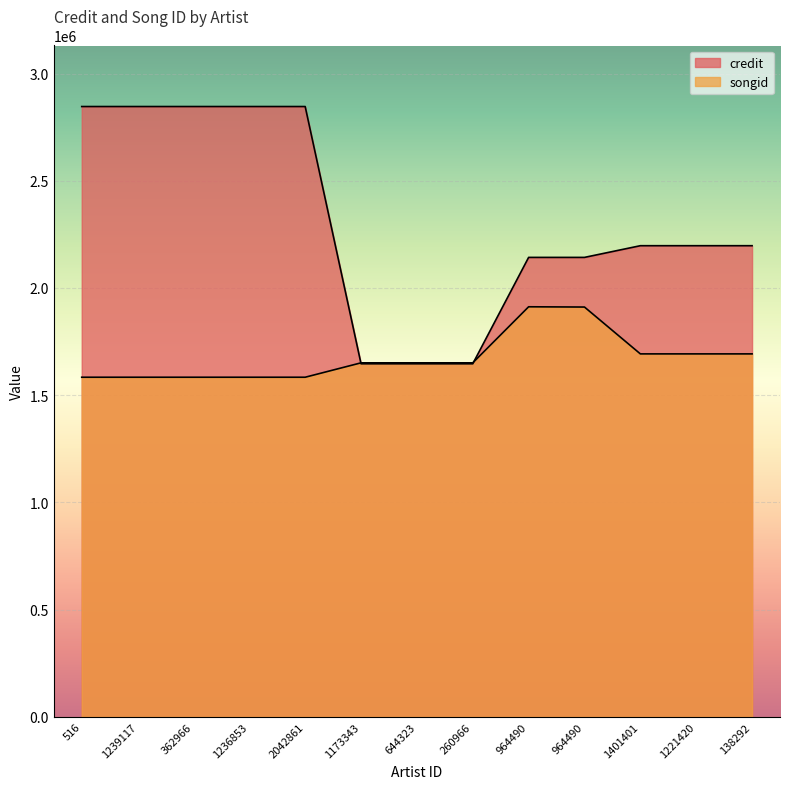

True or false: credit and songid cross at least once.

True